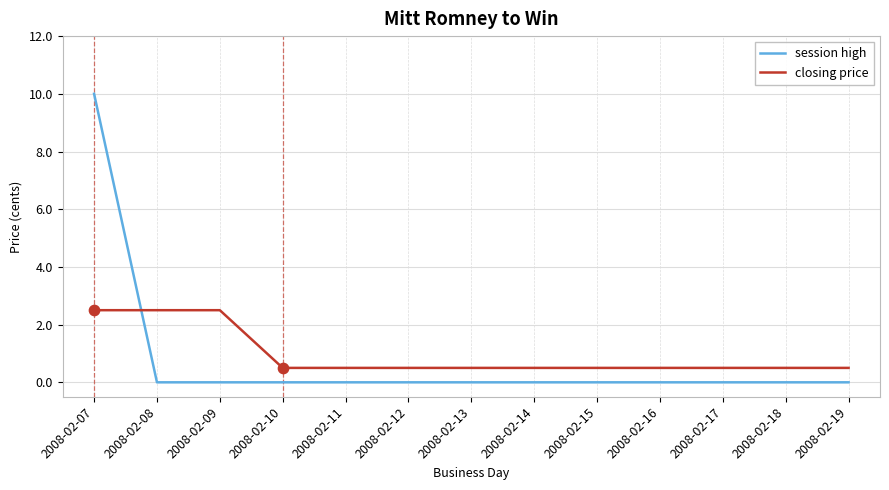

Which series has the largest range (max minus min)?

session high